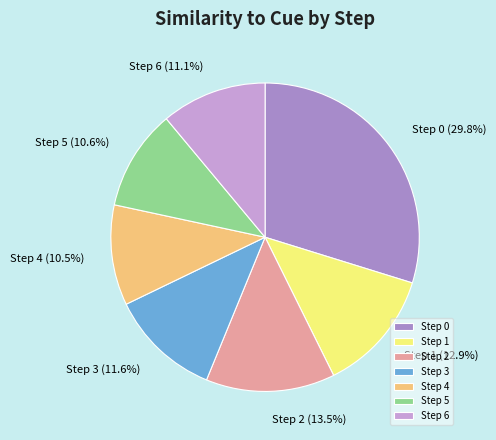

Which has a higher value, Step 1 or Step 2?

Step 2